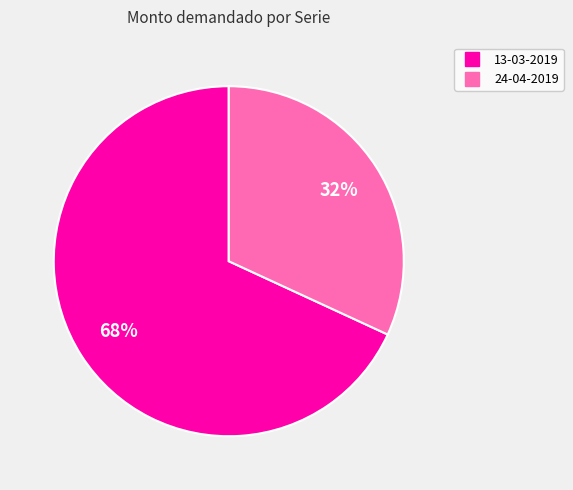

Rank the categories by value from highest to lowest.

13-03-2019, 24-04-2019